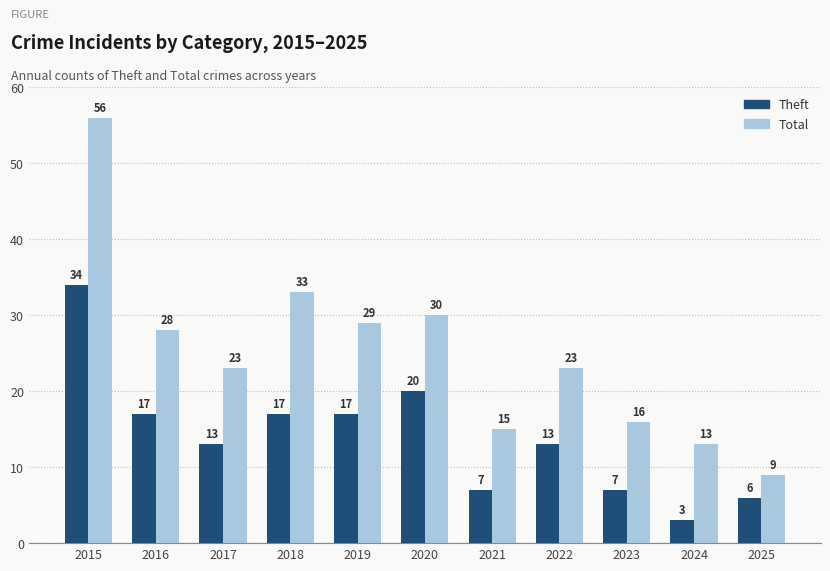

How many bars are there in each group?

2